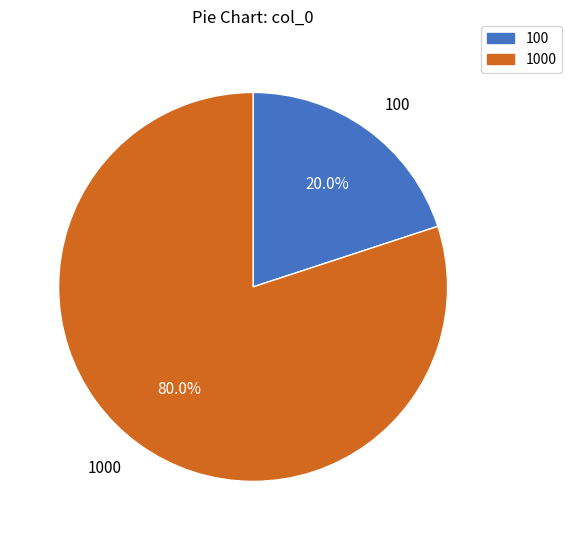

Between 1000 and 100, which is larger?

1000